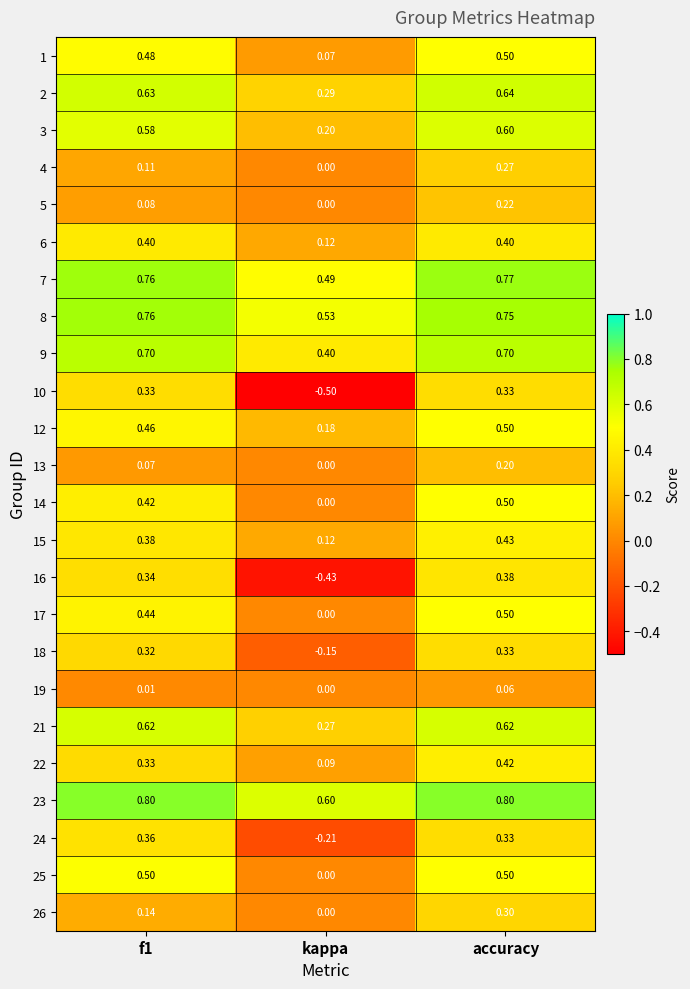

What is the total value across all series at kappa?

2.1